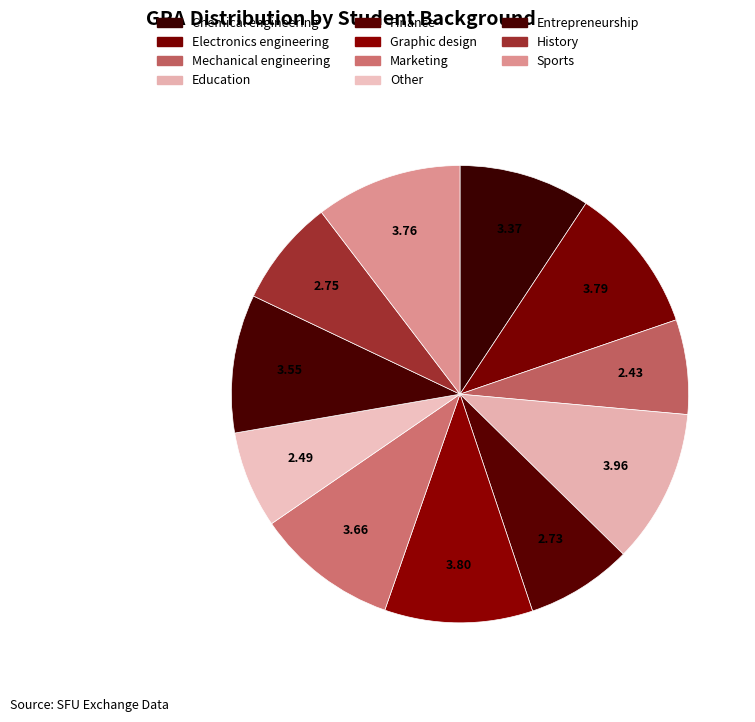

How many segments does this pie chart have?

11